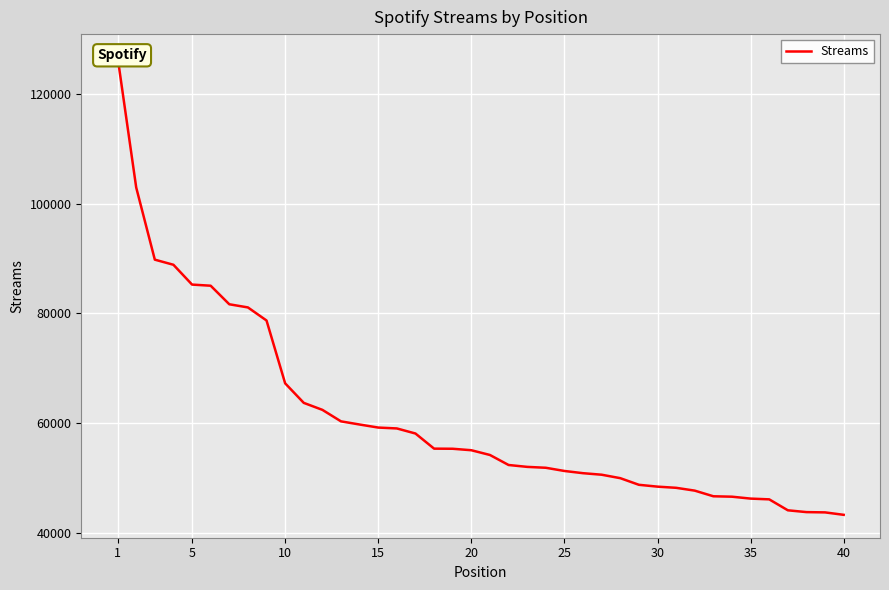

Where does the data first go above 55099?

1